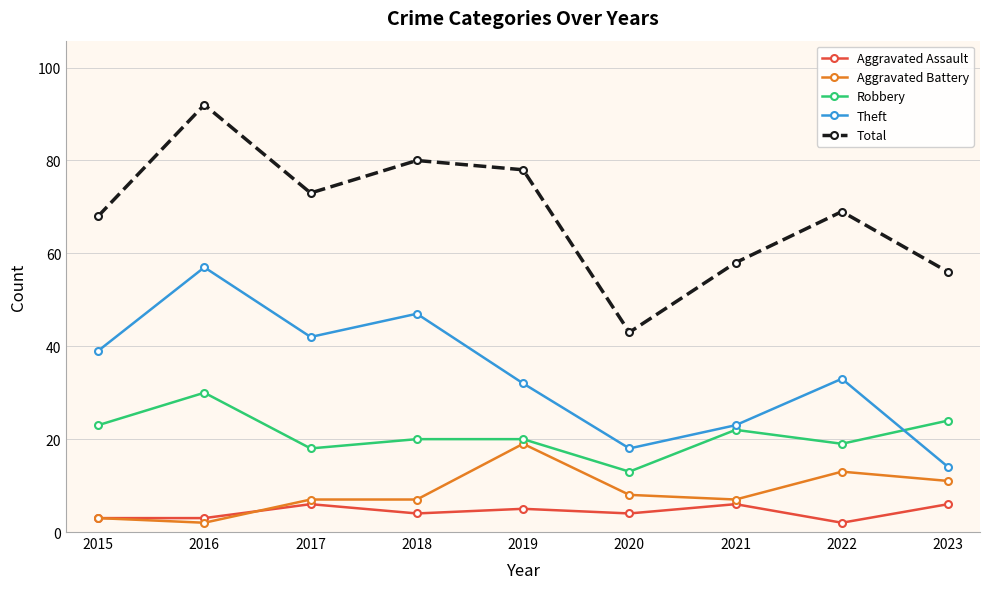

What is the greatest value displayed?

92